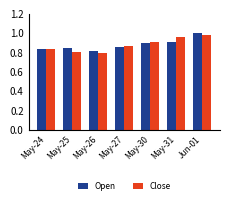

Which label corresponds to the smallest value in the chart?

May-26